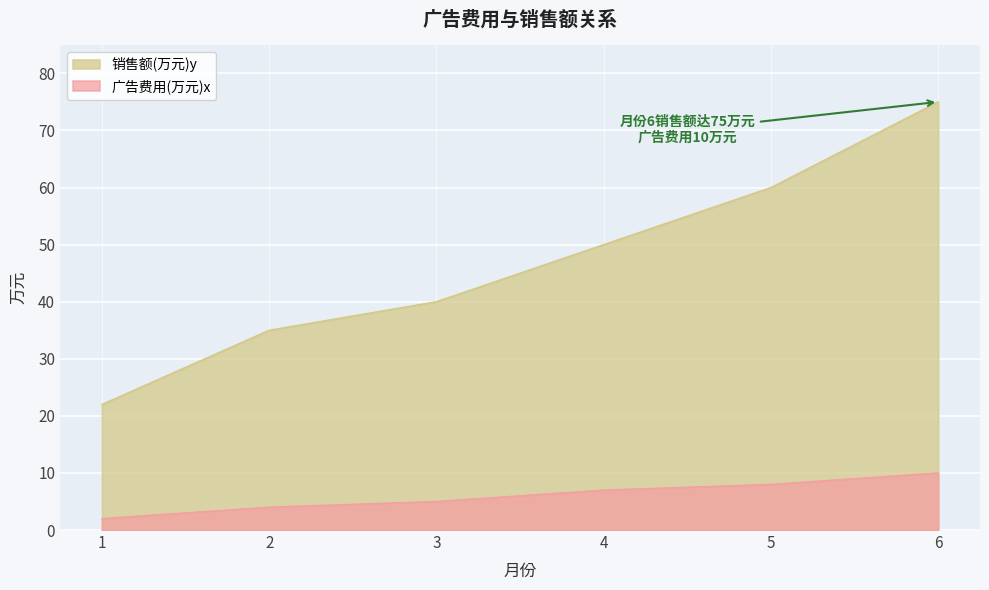

The value of 销售额(万元)y at 2 is 35. True or false?

True